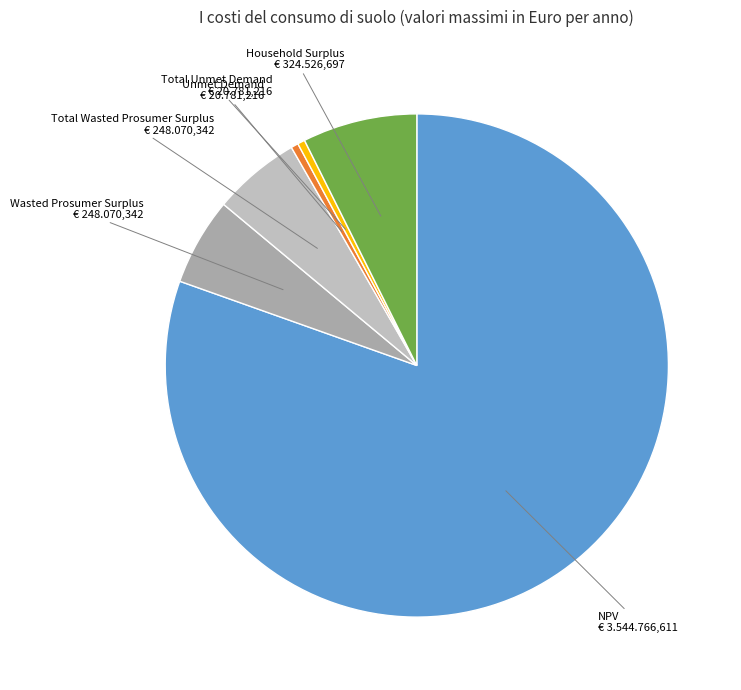

Which category accounts for the majority?

NPV